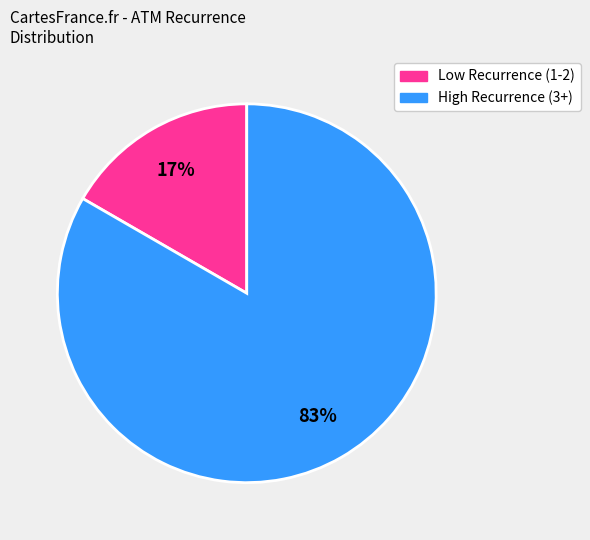

To the nearest percent, what is the average slice percentage?

50%